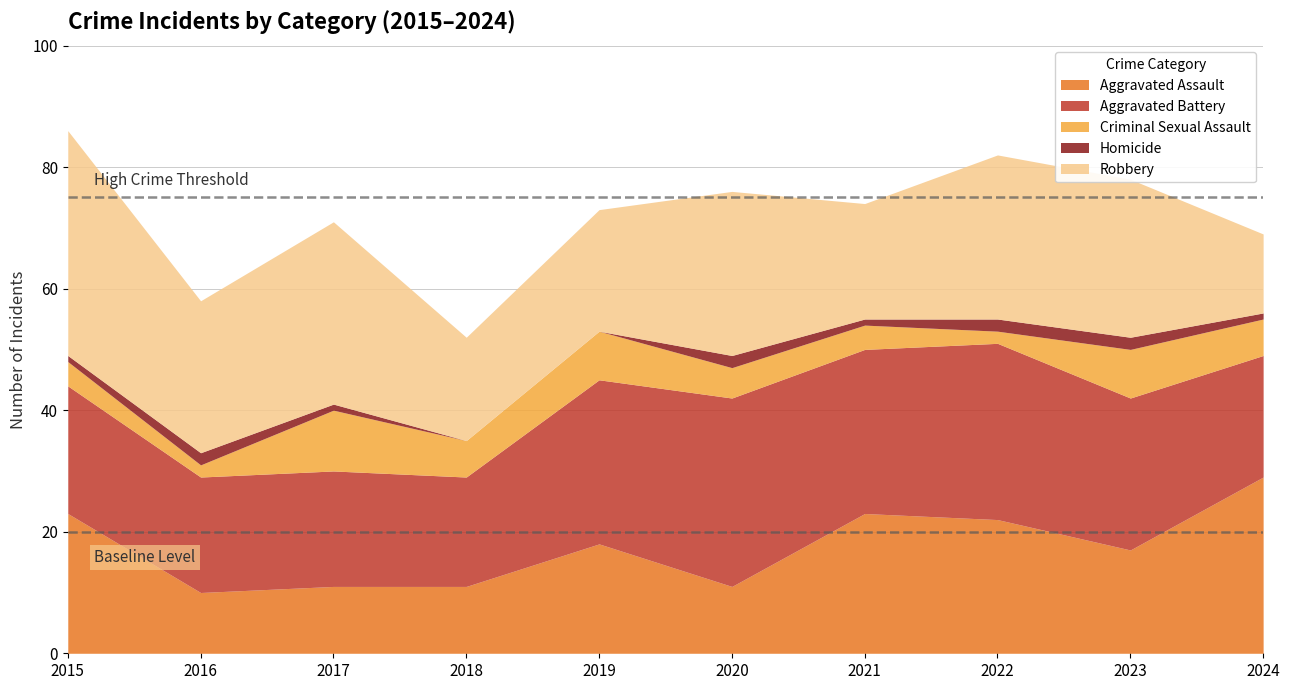

True or false: Homicide has a value of -1 at 2019.

False